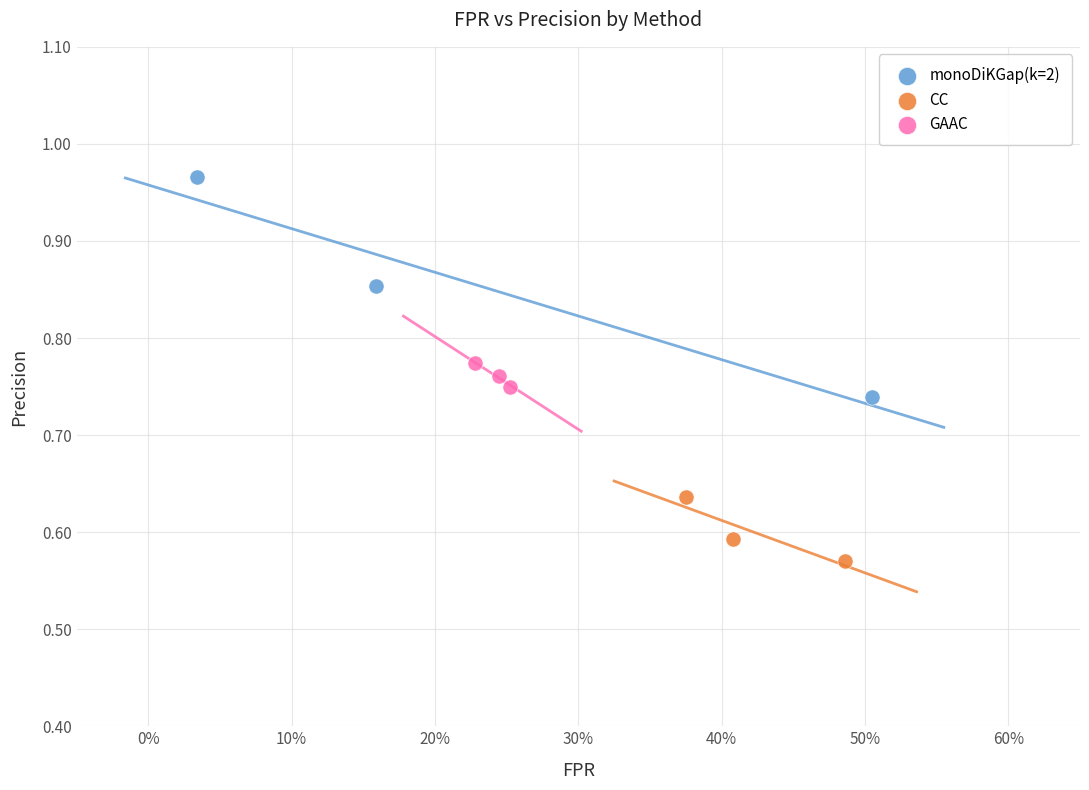

Which series contains the highest Y value?

monoDiKGap(k=2)